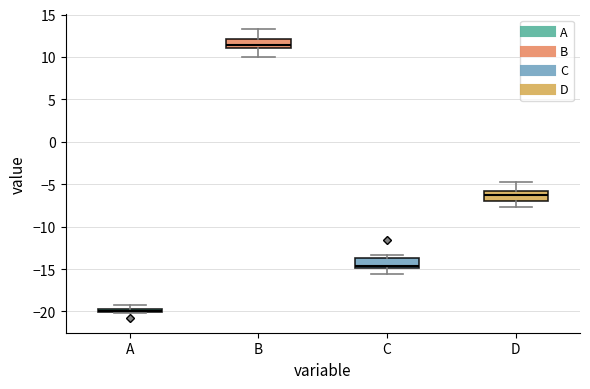

Where does the upper whisker of the box for B end on the y-axis? The values are not printed on the chart, so give them approximately, as read against the axis.

13.5